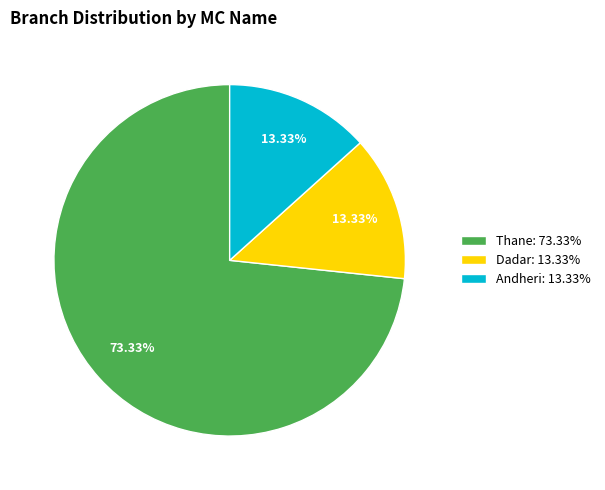

Is the sum of Thane: 73.33% and Andheri: 13.33% greater than half?

Yes